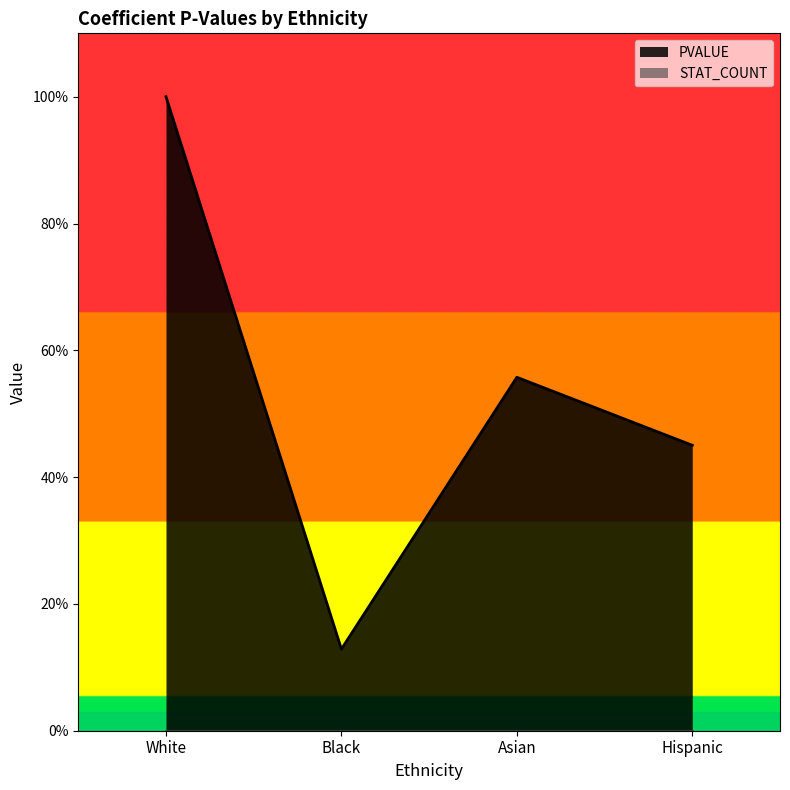

How many lines are shown in the chart?

1